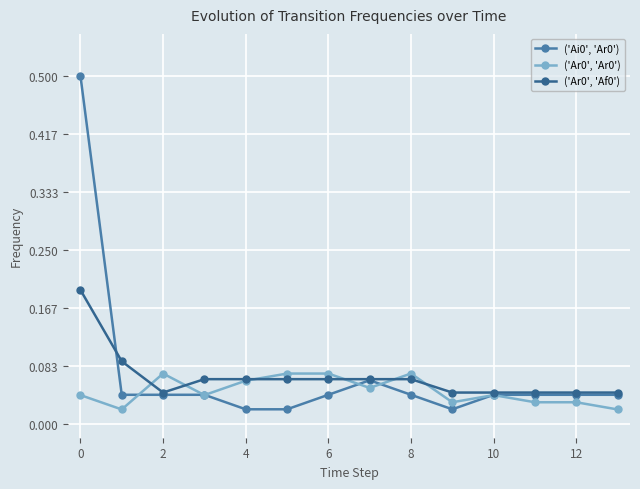

What is the greatest value displayed?

0.5